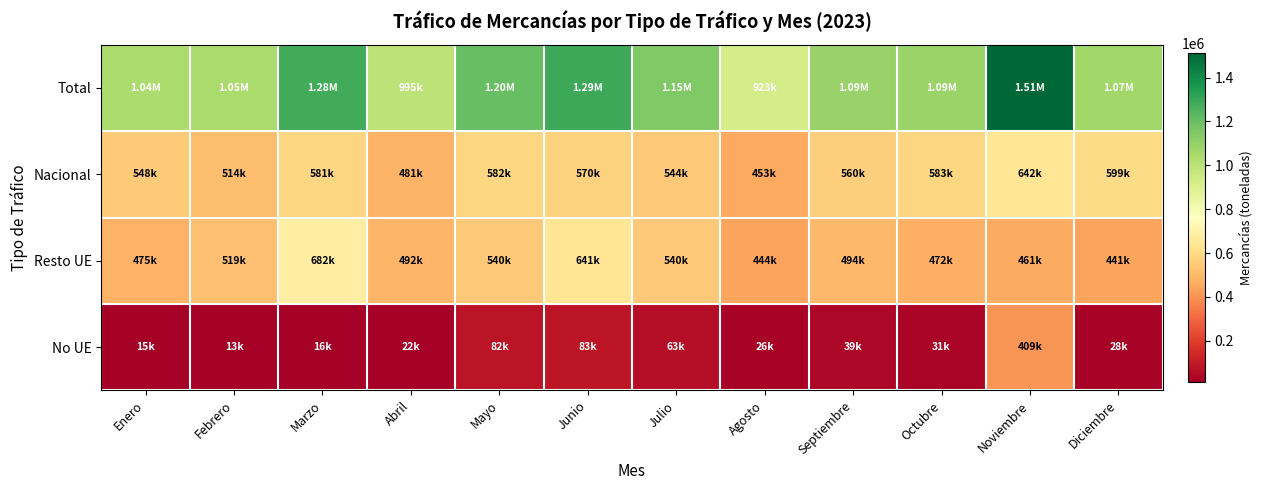

Reading left to right, transcribe all the data shown in this chart.

Total: Enero=1038922	Febrero=1045121	Marzo=1279681	Abril=994575	Mayo=1202871	Junio=1294024	Julio=1147073	Agosto=922542	Septiembre=1093272	Octubre=1087013	Noviembre=1511060	Diciembre=1067060
Nacional: Enero=548217	Febrero=514099	Marzo=580889	Abril=480838	Mayo=581549	Junio=570096	Julio=544281	Agosto=453465	Septiembre=559949	Octubre=583119	Noviembre=641608	Diciembre=598508
Resto UE: Enero=475489	Febrero=518519	Marzo=682479	Abril=491620	Mayo=539683	Junio=640541	Julio=539581	Agosto=443552	Septiembre=493875	Octubre=472408	Noviembre=460937	Diciembre=440670
No UE: Enero=15216	Febrero=12503	Marzo=16313	Abril=22117	Mayo=81639	Junio=83387	Julio=63211	Agosto=25525	Septiembre=39448	Octubre=31486	Noviembre=408515	Diciembre=27882